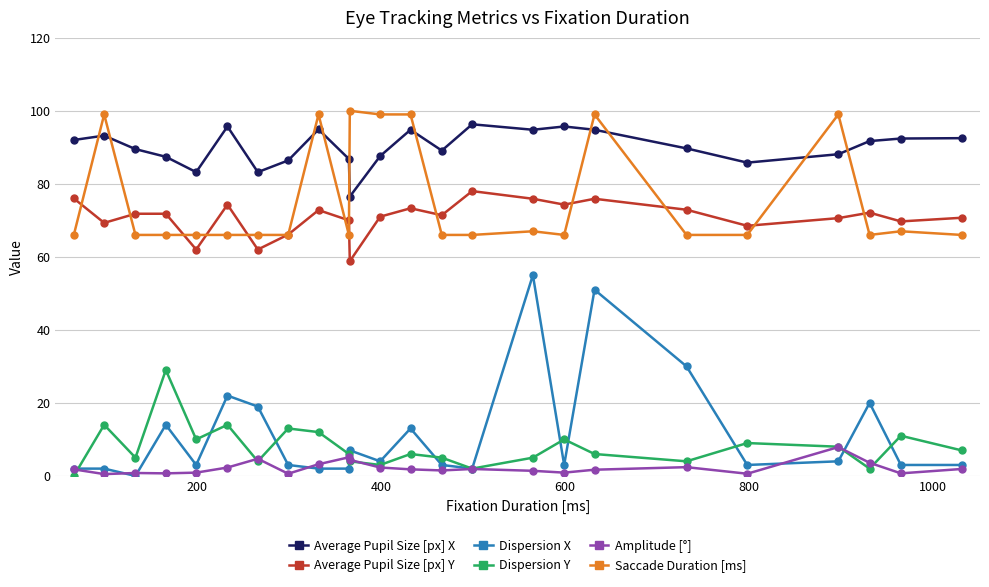

What is the value of the Dispersion Y point at the 20th from the left?

9.0